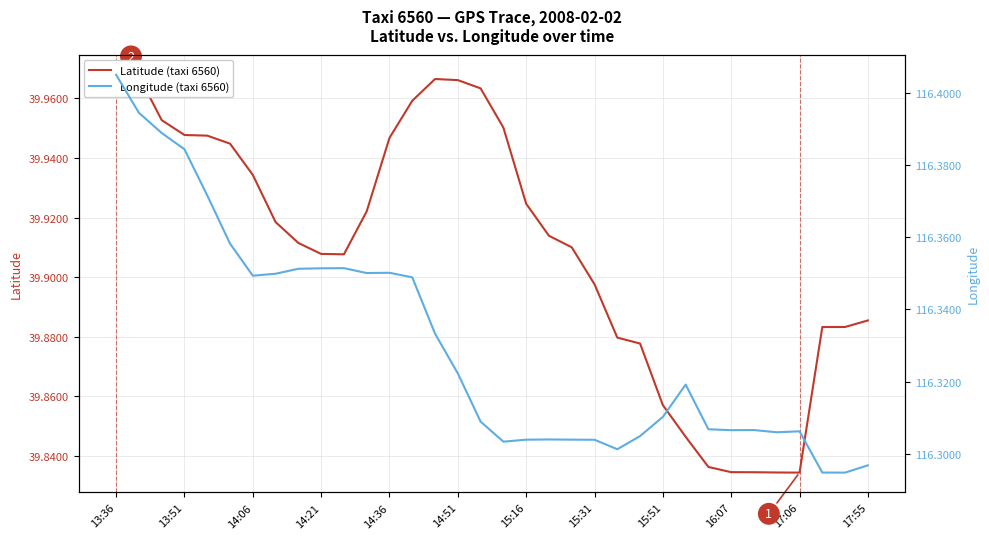

What is the lowest value of the Latitude (taxi 6560) series?

39.8